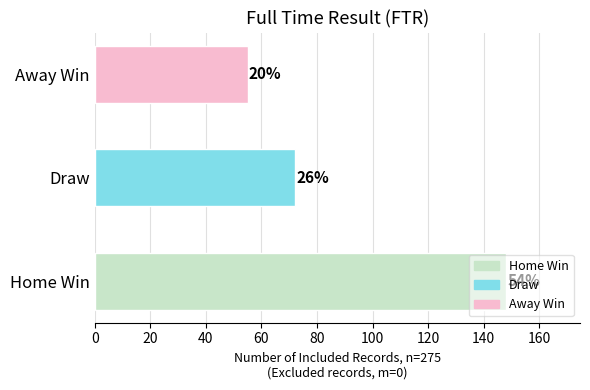

Does the chart contain any negative values?

No